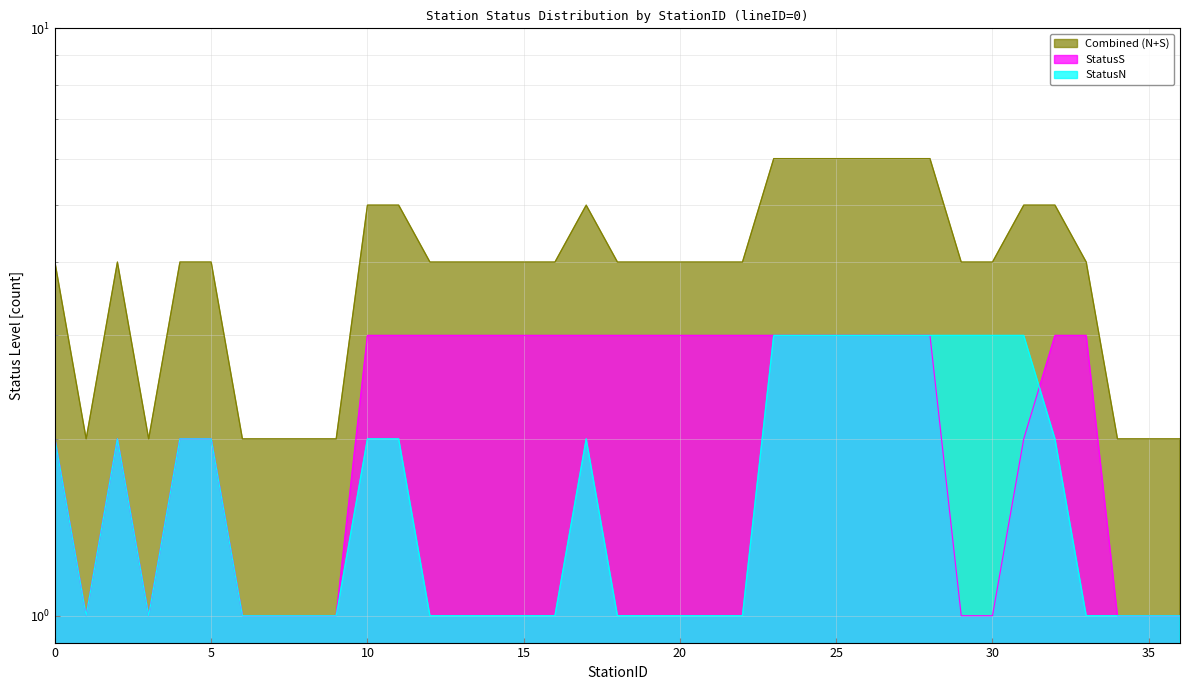

How many values in the Combined series exceed 4?

11